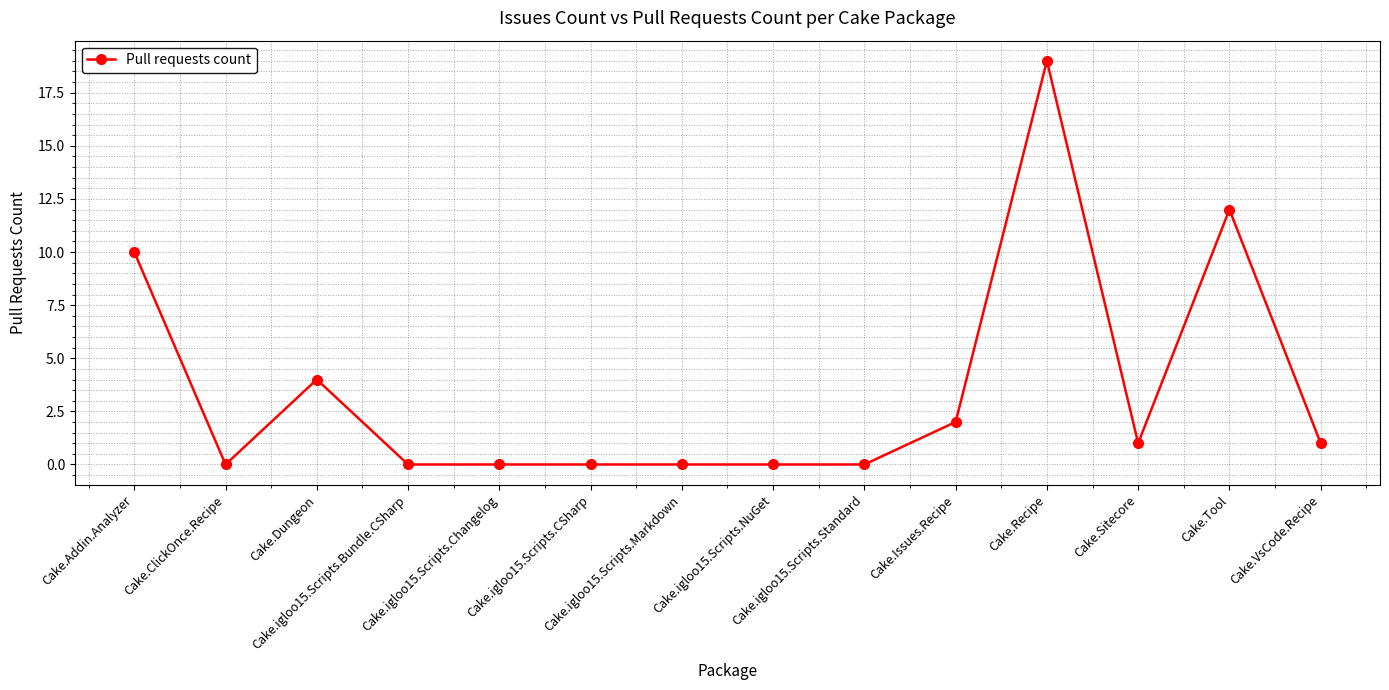

Where is the data nearest to the value 9?

Cake.Addin.Analyzer